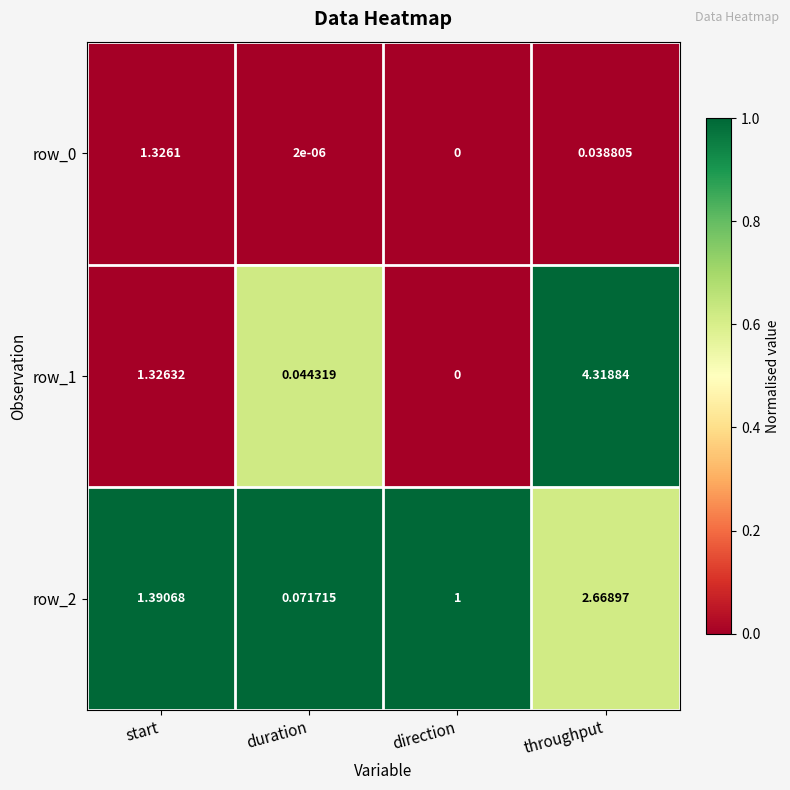

Rank the categories by row_1 value from lowest to highest.

direction, duration, start, throughput